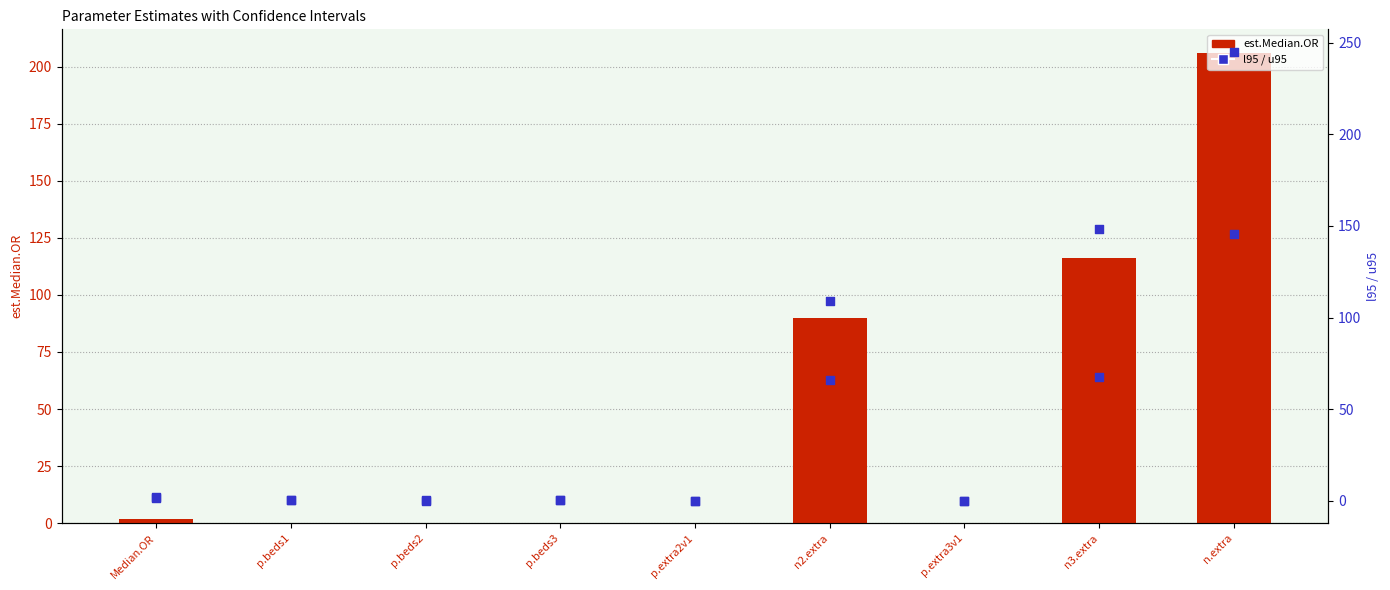

Which series contains the highest Y value?

u95